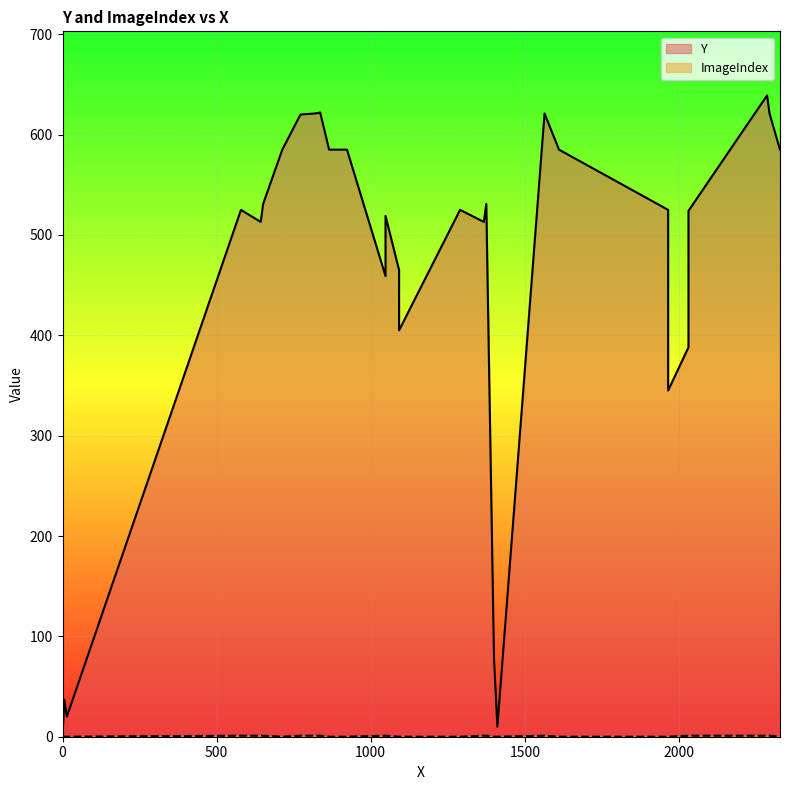

At which label does ImageIndex reach its peak?

579